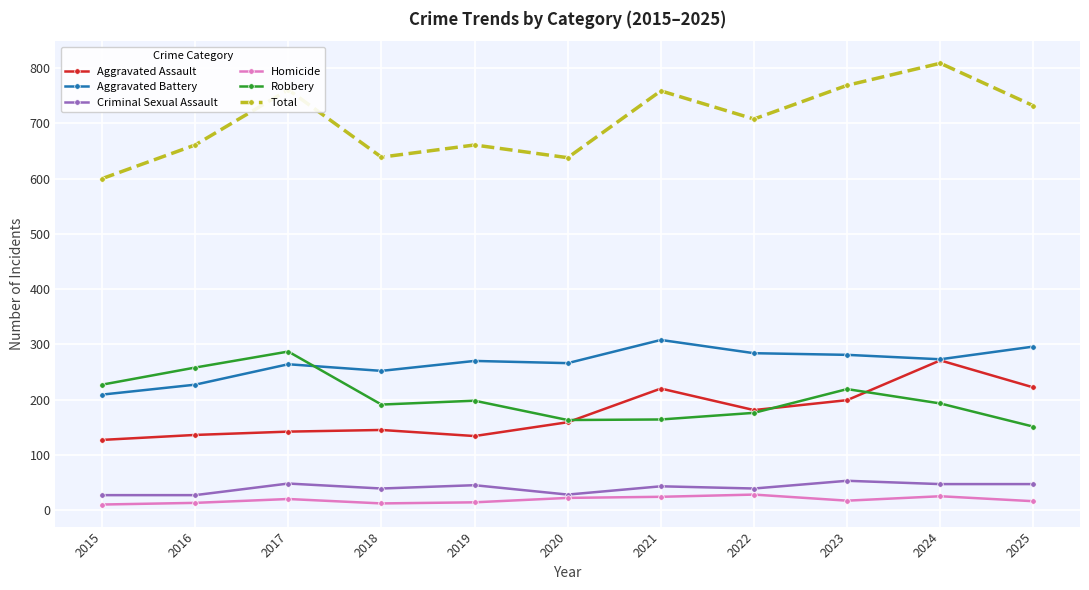

True or false: Aggravated Battery and Criminal Sexual Assault cross at least once.

False